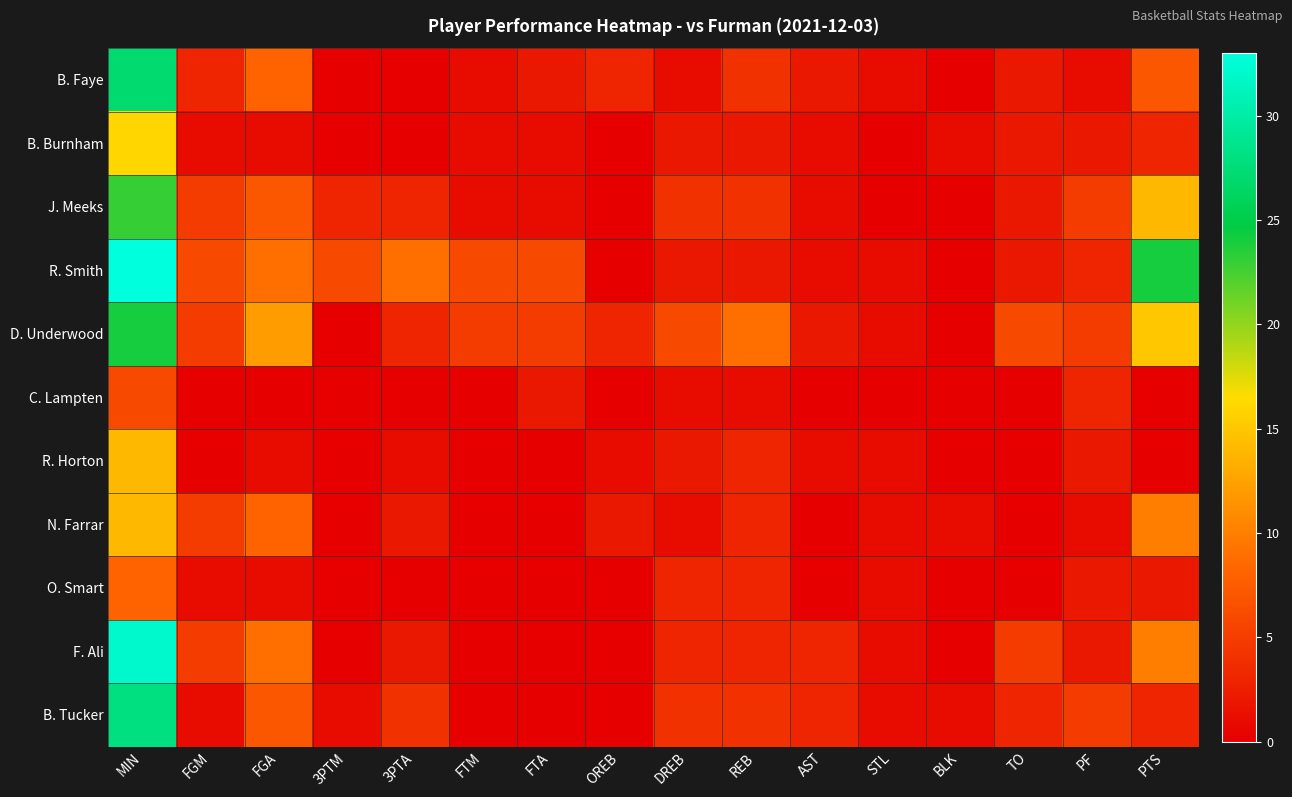

Reading left to right, list all the values displayed in this chart.

B. Faye: MIN=27	FGM=3	FGA=8	3PTM=0	3PTA=0	FTM=1	FTA=2	OREB=3	DREB=1	REB=4	AST=2	STL=1	BLK=0	TO=2	PF=1	PTS=7
B. Burnham: MIN=16	FGM=1	FGA=1	3PTM=0	3PTA=0	FTM=1	FTA=1	OREB=0	DREB=2	REB=2	AST=1	STL=0	BLK=1	TO=2	PF=2	PTS=3
J. Meeks: MIN=23	FGM=5	FGA=7	3PTM=3	3PTA=3	FTM=1	FTA=1	OREB=0	DREB=4	REB=4	AST=1	STL=0	BLK=0	TO=2	PF=5	PTS=14
R. Smith: MIN=33	FGM=6	FGA=9	3PTM=6	3PTA=9	FTM=6	FTA=6	OREB=0	DREB=2	REB=2	AST=1	STL=1	BLK=0	TO=2	PF=3	PTS=24
D. Underwood: MIN=24	FGM=5	FGA=12	3PTM=0	3PTA=3	FTM=5	FTA=5	OREB=3	DREB=6	REB=9	AST=2	STL=1	BLK=0	TO=6	PF=5	PTS=15
C. Lampten: MIN=6	FGM=0	FGA=0	3PTM=0	3PTA=0	FTM=0	FTA=2	OREB=0	DREB=1	REB=1	AST=0	STL=0	BLK=0	TO=0	PF=3	PTS=0
R. Horton: MIN=14	FGM=0	FGA=1	3PTM=0	3PTA=1	FTM=0	FTA=0	OREB=1	DREB=2	REB=3	AST=1	STL=1	BLK=0	TO=0	PF=2	PTS=0
N. Farrar: MIN=14	FGM=5	FGA=8	3PTM=0	3PTA=2	FTM=0	FTA=0	OREB=2	DREB=1	REB=3	AST=0	STL=1	BLK=1	TO=0	PF=1	PTS=10
O. Smart: MIN=8	FGM=1	FGA=1	3PTM=0	3PTA=0	FTM=0	FTA=0	OREB=0	DREB=3	REB=3	AST=0	STL=1	BLK=0	TO=0	PF=2	PTS=2
F. Ali: MIN=32	FGM=5	FGA=9	3PTM=0	3PTA=2	FTM=0	FTA=0	OREB=0	DREB=3	REB=3	AST=3	STL=1	BLK=0	TO=5	PF=2	PTS=10
B. Tucker: MIN=28	FGM=1	FGA=7	3PTM=1	3PTA=4	FTM=0	FTA=0	OREB=0	DREB=4	REB=4	AST=3	STL=1	BLK=1	TO=3	PF=5	PTS=3